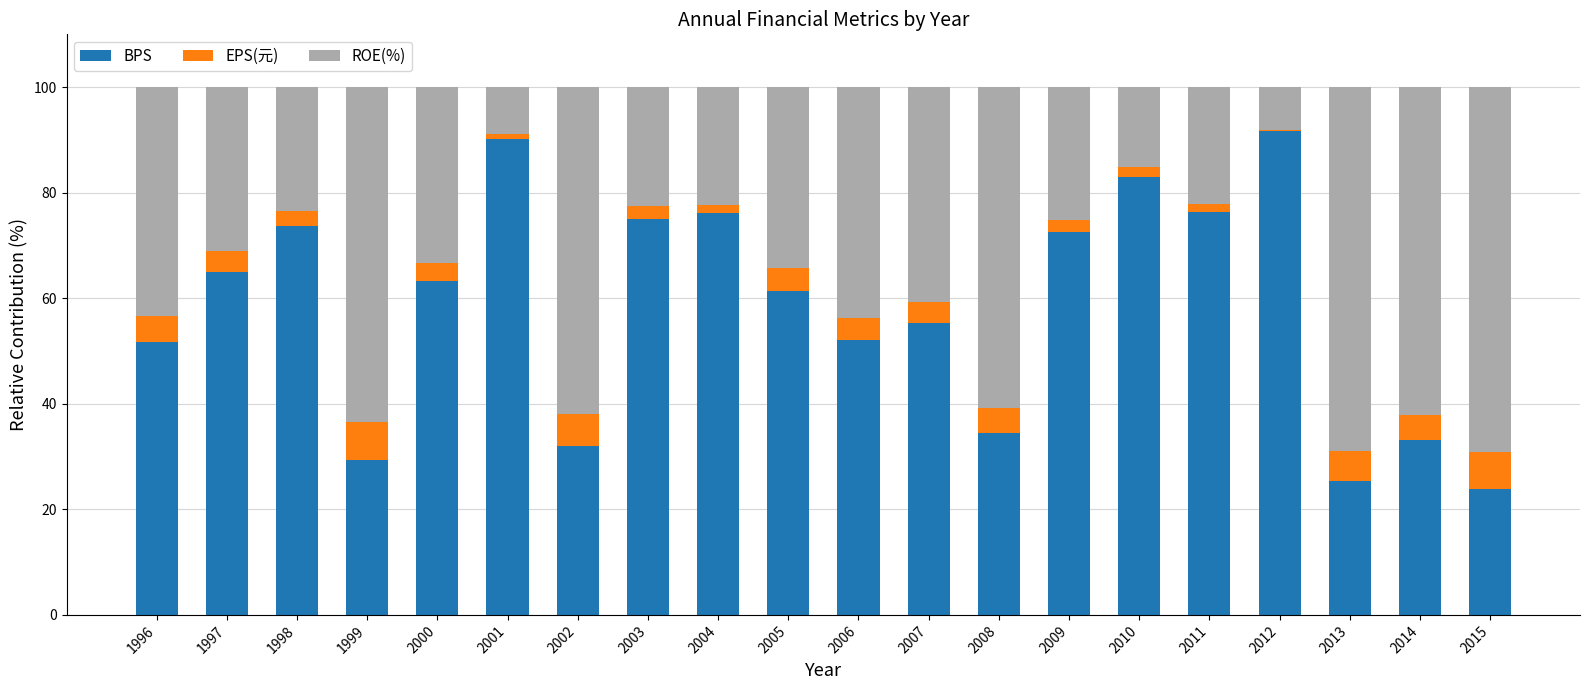

What are all the series names shown in the legend?

BPS, EPS(元), ROE(%)